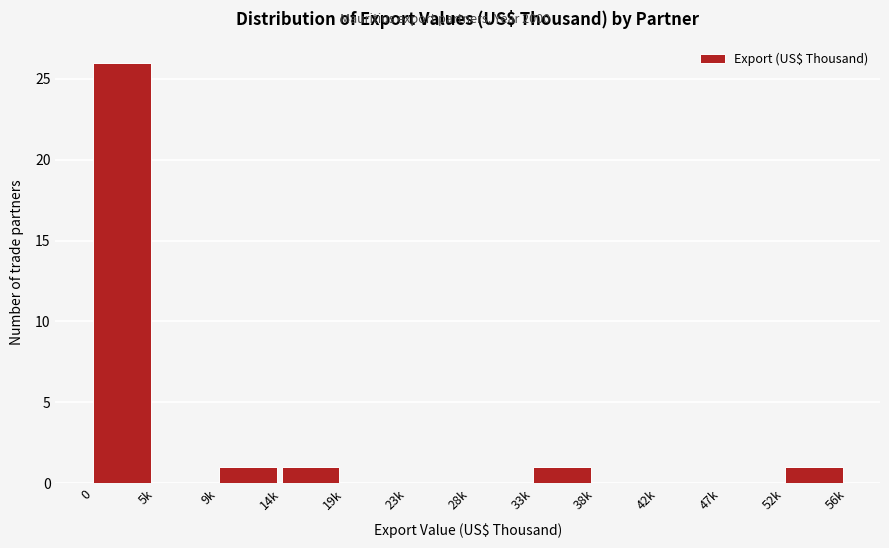

Reading left to right, extract all data points from this chart.

0=26	5k=0	9k=1	14k=1	19k=0	23k=0	28k=0	33k=1	38k=0	42k=0	47k=0	52k=1